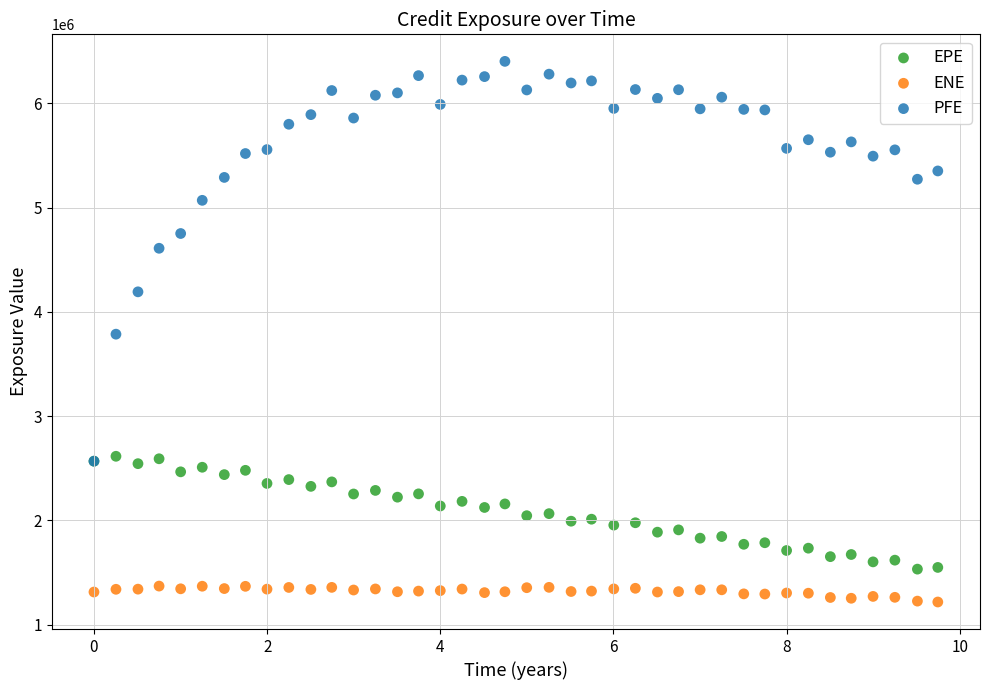

Which series has the largest Y range (max minus min)?

PFE